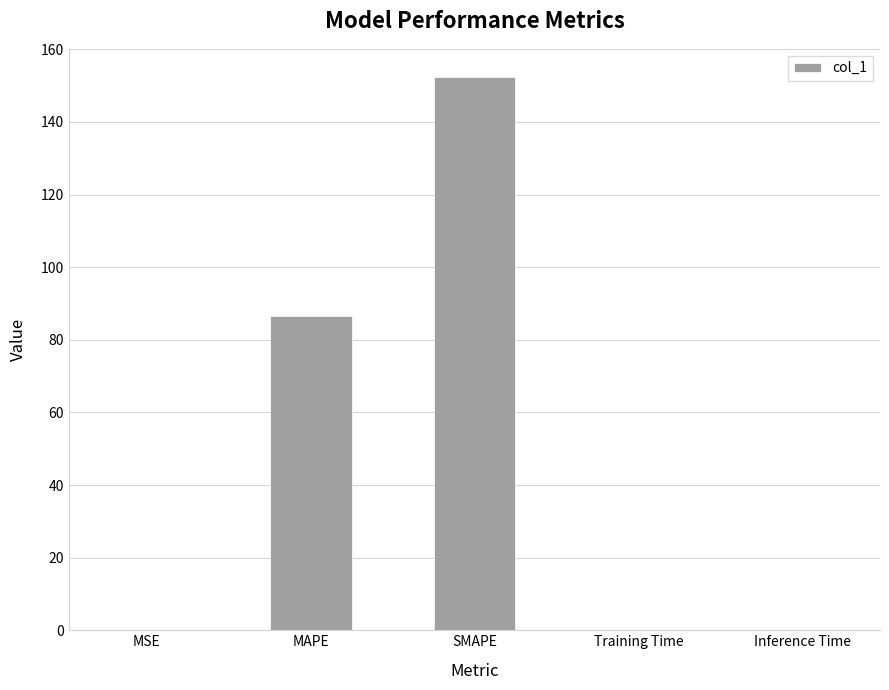

The value at MAPE is 86.5. True or false?

True